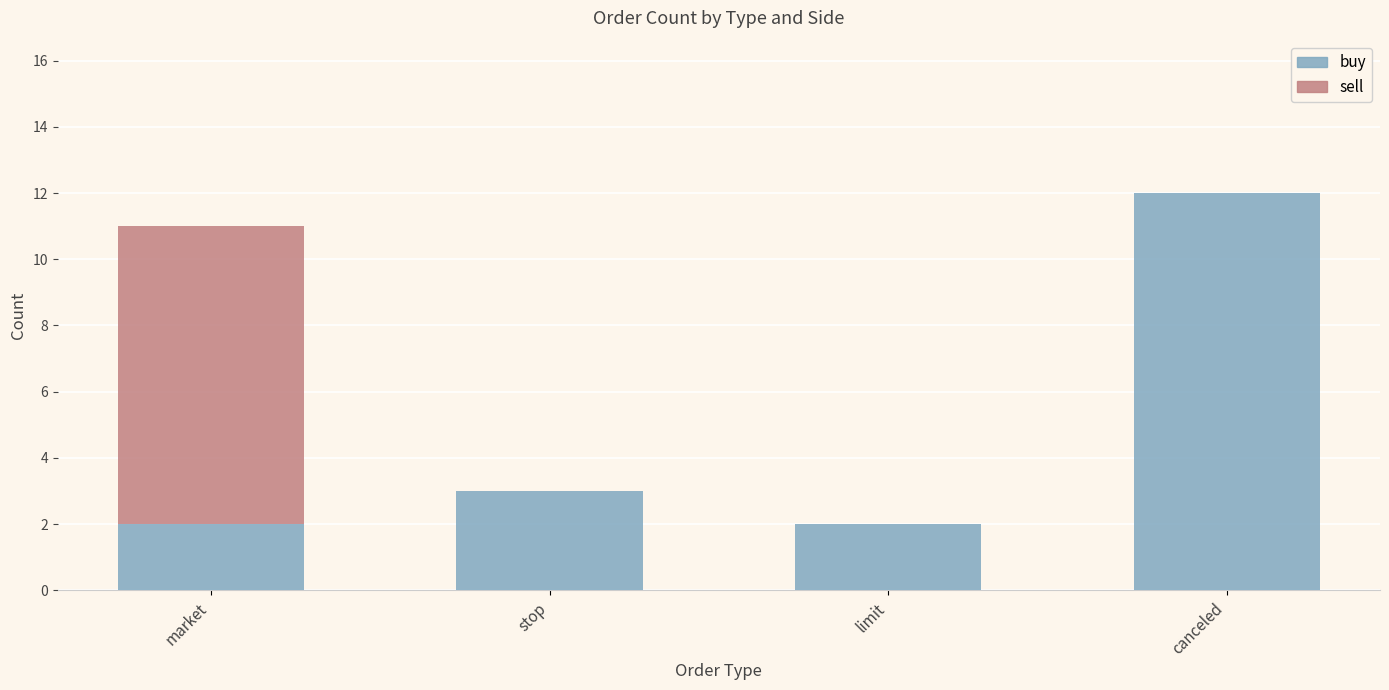

True or false: buy has a value of 1 at limit.

False